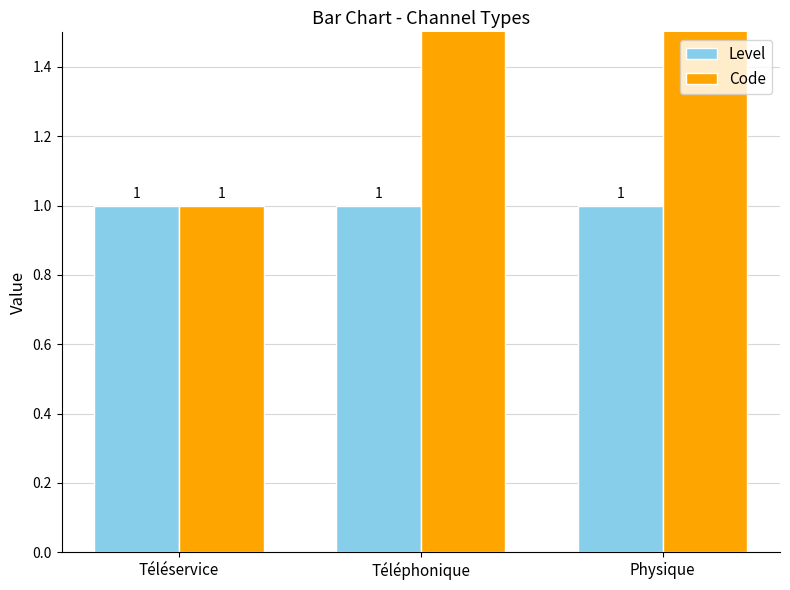

Rank the series at Téléservice from lowest to highest value.

Level, Code